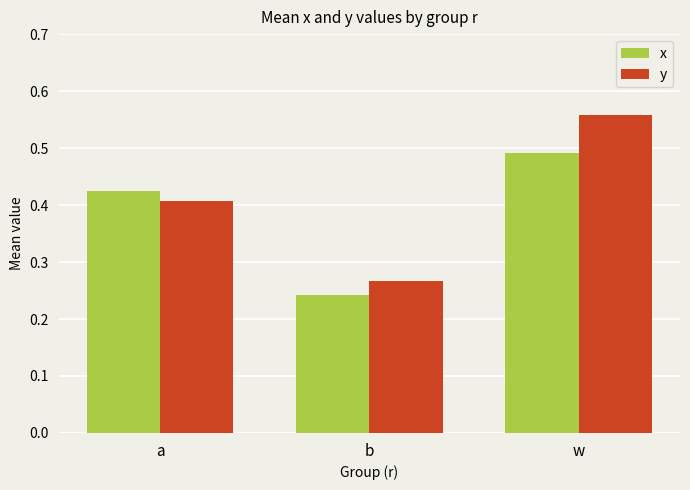

Which series has the largest range (max minus min)?

y